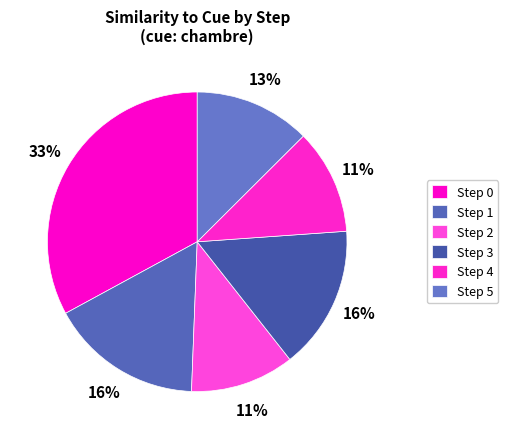

How many slices are in this pie chart?

6